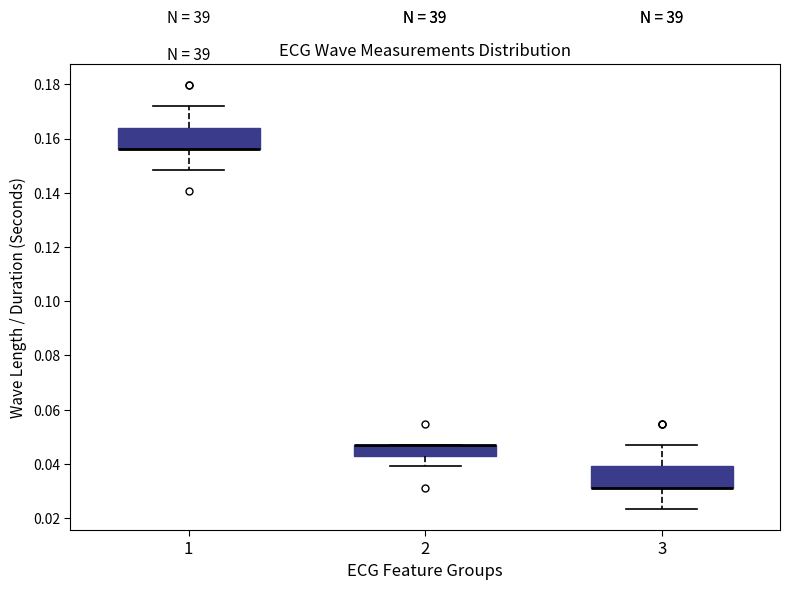

Reading left to right, transcribe this box plot: for each box, give where its median line is, the range the box spans, and where its two whiskers end, as read against the y-axis. The values are not printed on the chart, so give them approximately, as read against the axis.

1: median 0.156 (drawn on the box's lower edge), box 0.156 to 0.164, whiskers 0.148 to 0.172
2: median 0.046 (drawn on the box's upper edge), box 0.042 to 0.046, whiskers 0.040 to 0.046
3: median 0.032 (drawn on the box's lower edge), box 0.032 to 0.040, whiskers 0.024 to 0.046